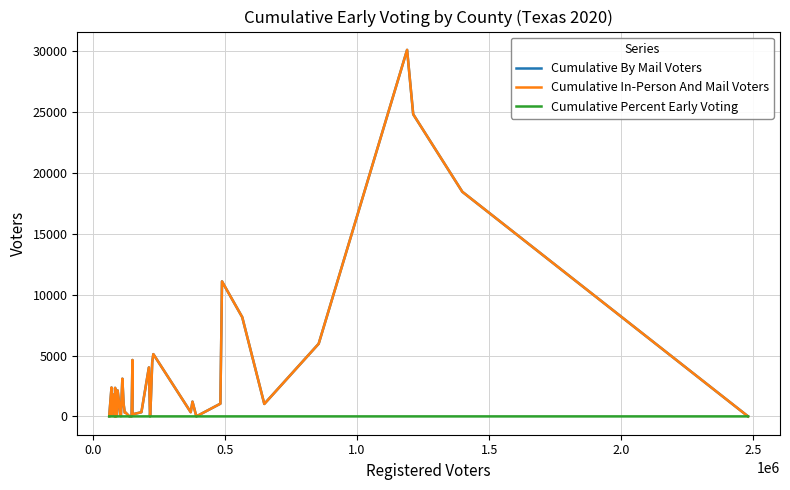

The Cumulative Percent Early Voting series shows 0.0 at 24. True or false?

False